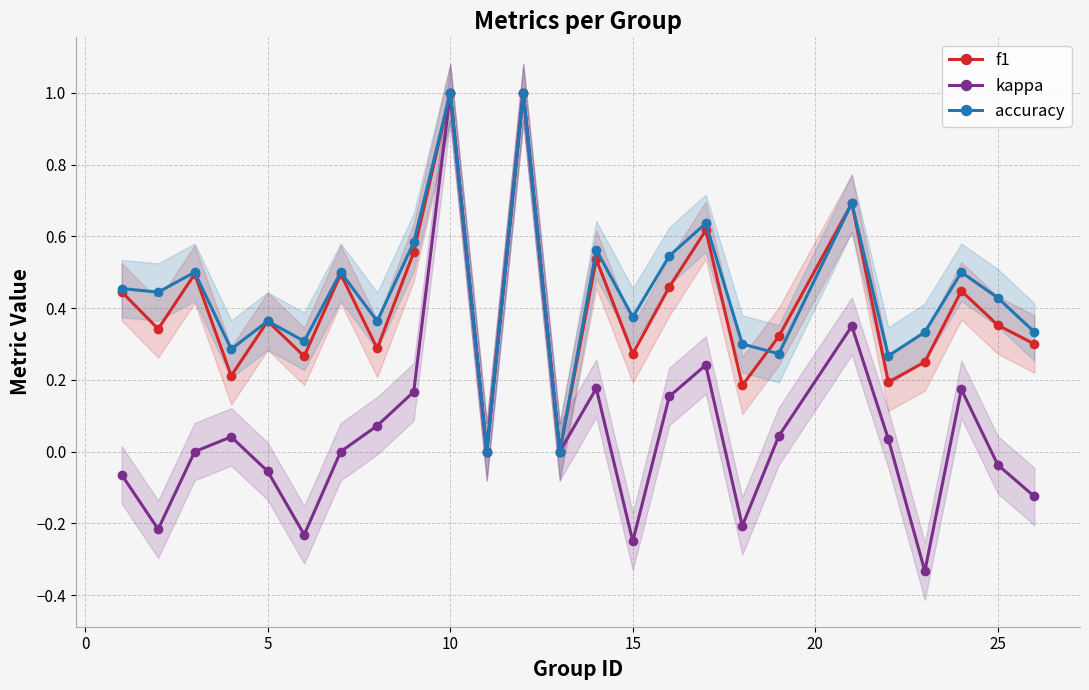

Is it true that kappa equals 0.6 at 10?

False